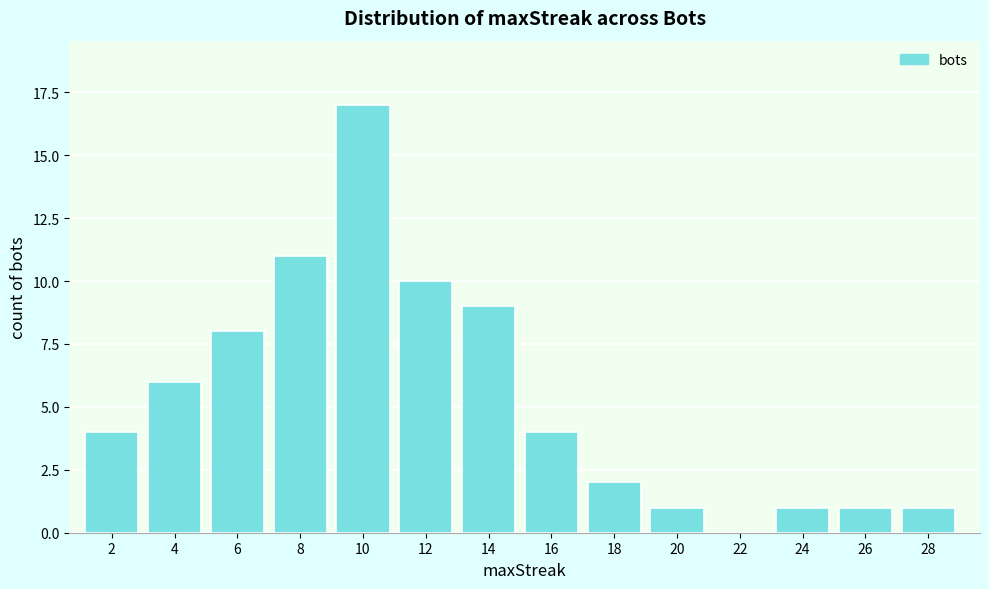

Reading right to left, extract all data points from this chart.

28=1	26=1	24=1	22=0	20=1	18=2	16=4	14=9	12=10	10=17	8=11	6=8	4=6	2=4